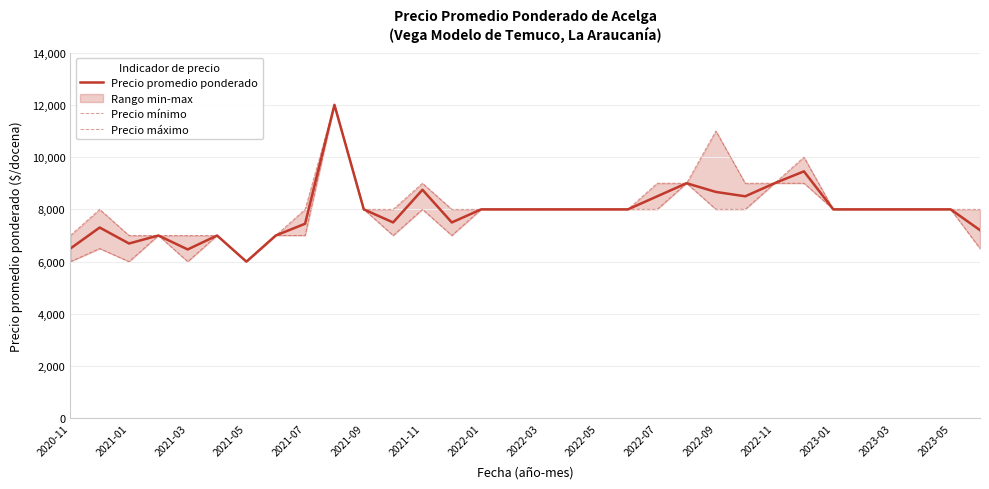

At how many categories does at least one series exceed 11257?

1